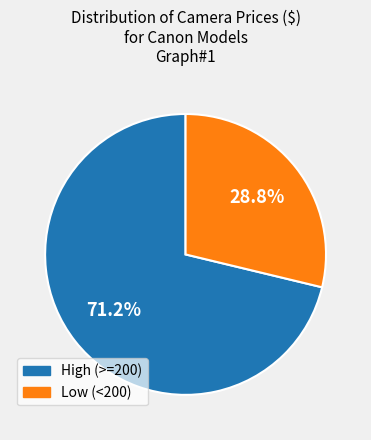

Is there any slice that represents more than half of the pie?

Yes